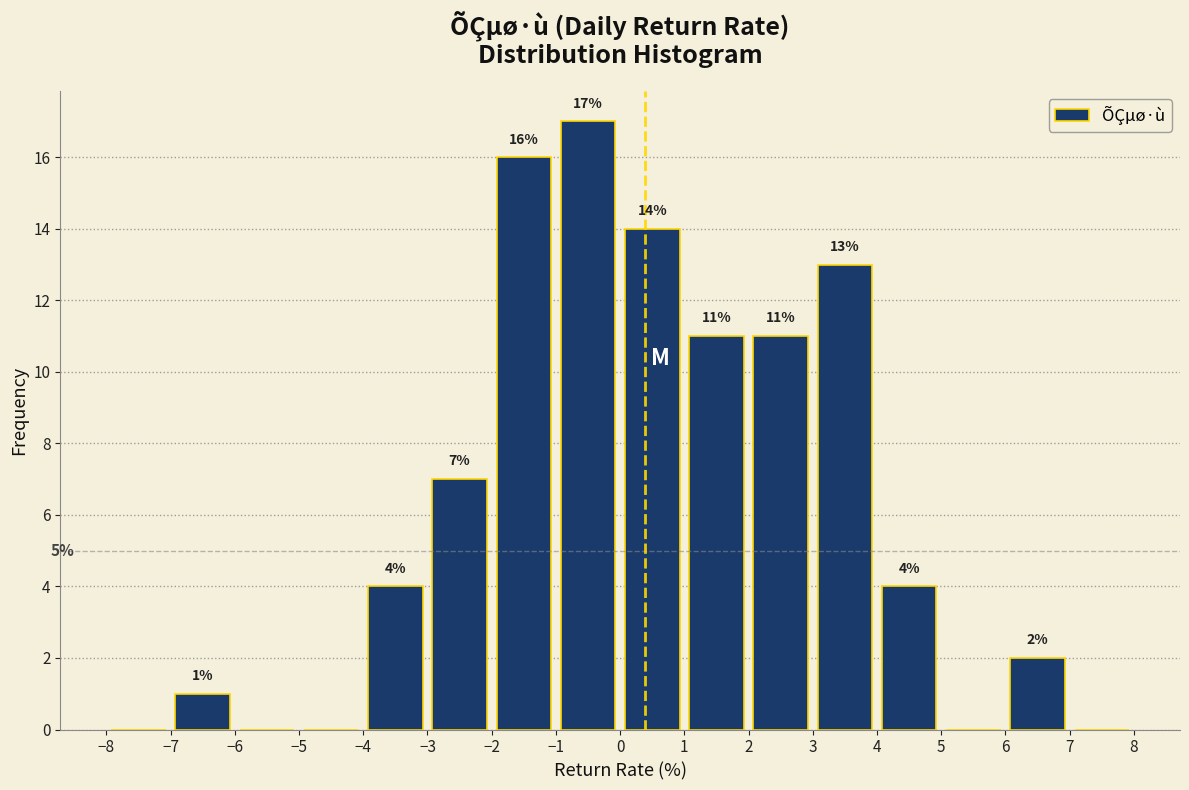

Which range on the x-axis has the tallest bar?

-1 to 0